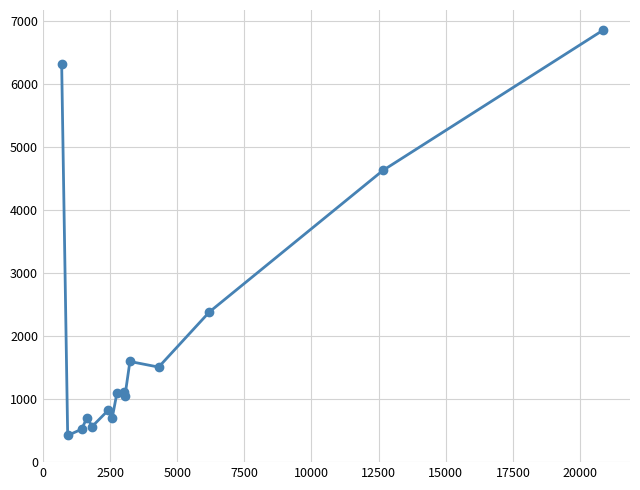

What is the difference between the second highest and second lowest values?

5802